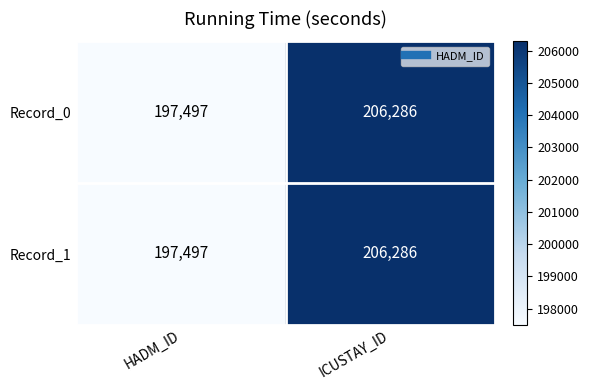

Reading left to right, what are all the values shown in this chart?

Record_0: 197497	206286
Record_1: 197497	206286